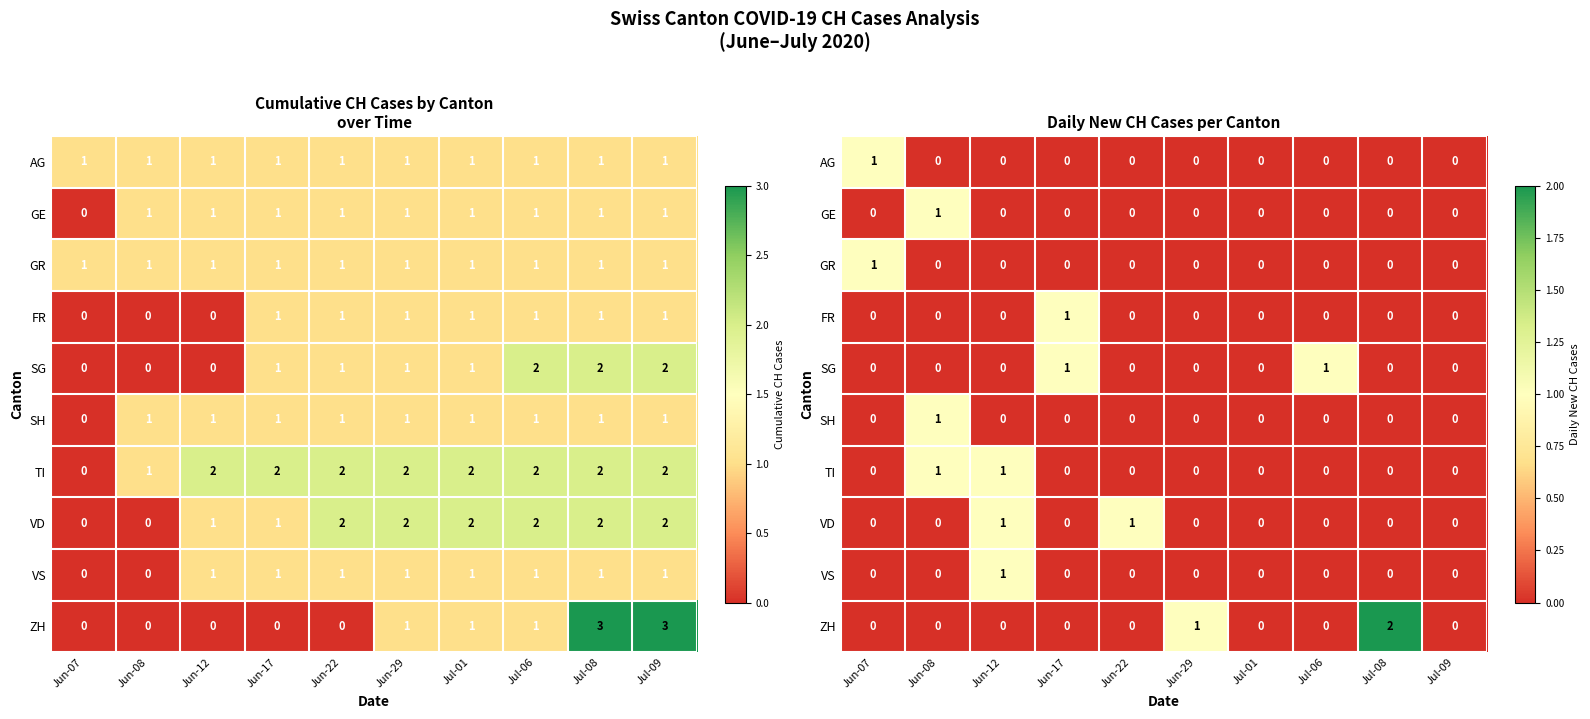

Rank the categories by VS value from highest to lowest.

Jun-12, Jun-07, Jun-08, Jun-17, Jun-22, Jun-29, Jul-01, Jul-06, Jul-08, Jul-09